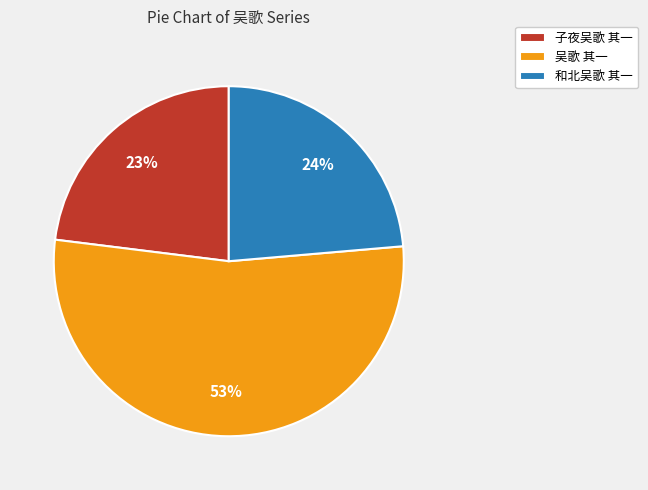

Combined, do 吴歌 其一 and 子夜吴歌 其一 account for over 50%?

Yes